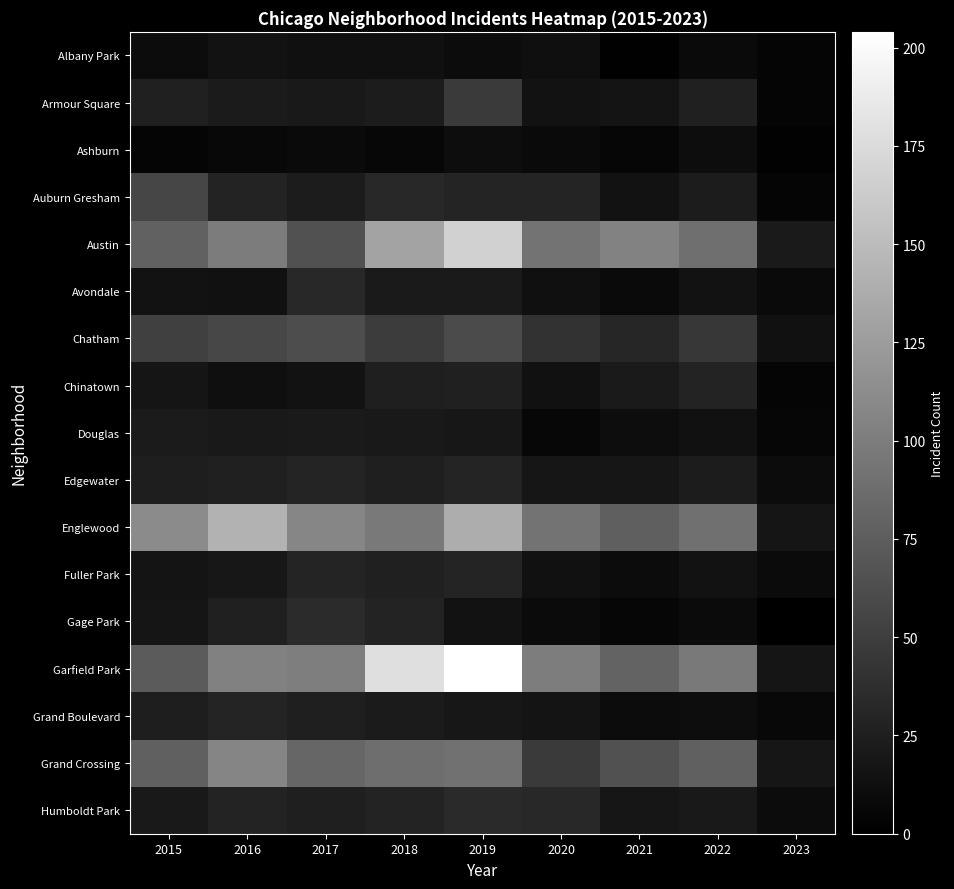

How many categories are shown in the chart?

9